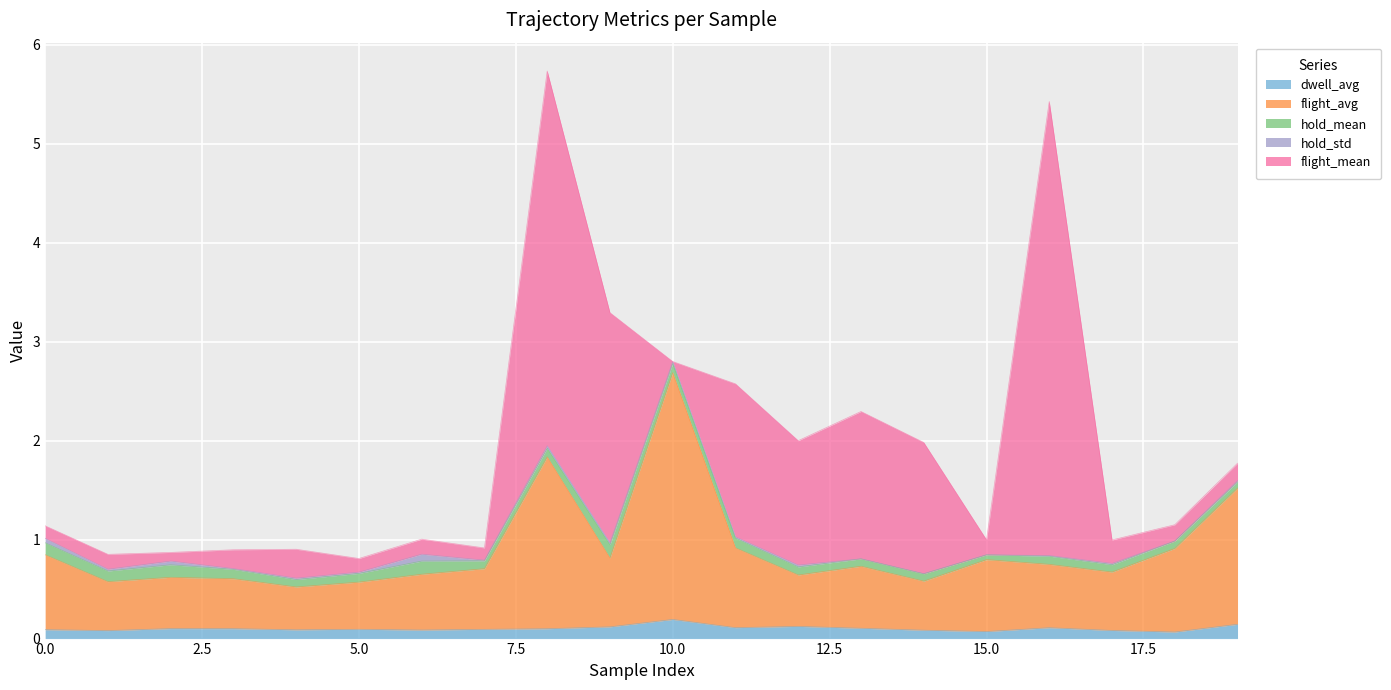

How many lines are shown in the chart?

5